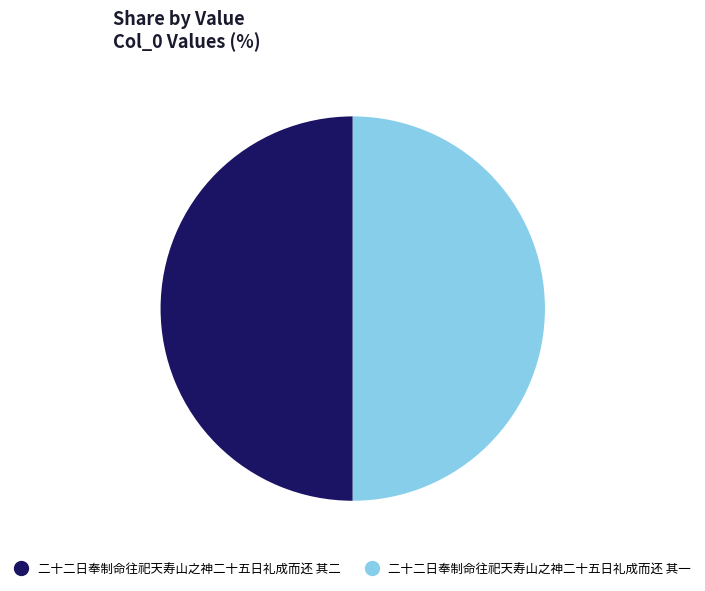

True or false: 二十二日奉制命往祀天寿山之神二十五日礼成而还 其二 accounts for 50% of the total.

True